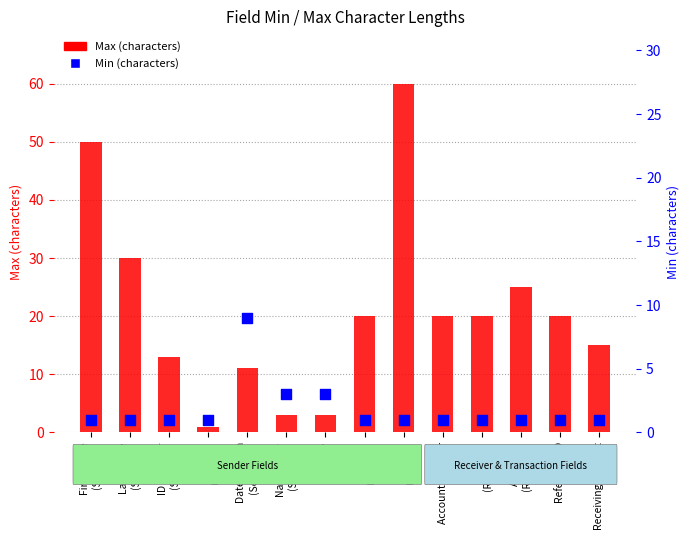

What are all the series names shown in the legend?

Max, Min